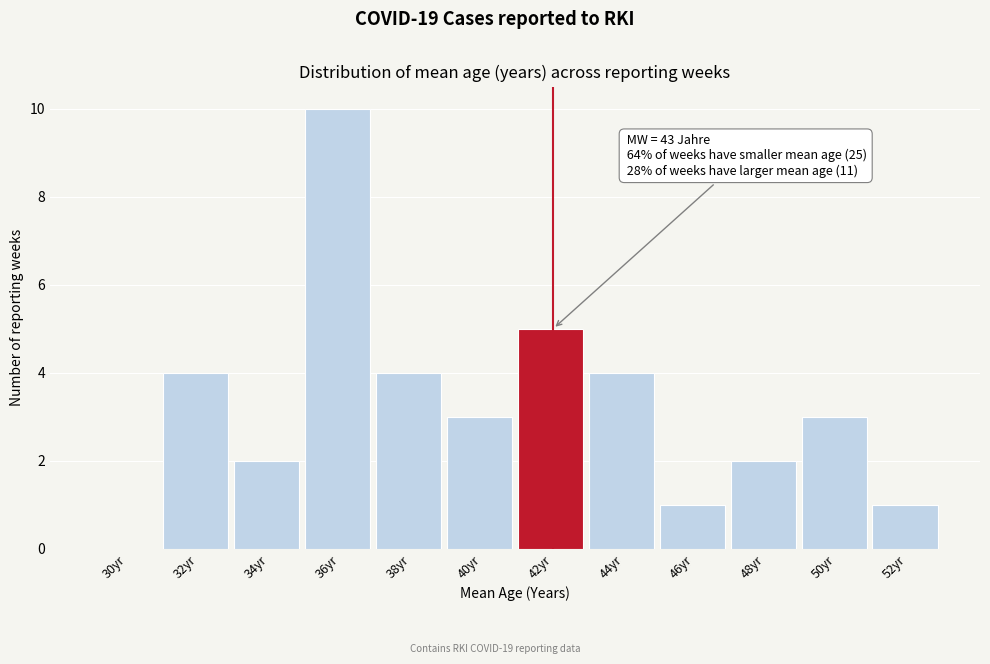

Reading left to right, transcribe all the data shown in this chart.

30yr=0	32yr=4	34yr=2	36yr=10	38yr=4	40yr=3	42yr=5	44yr=4	46yr=1	48yr=2	50yr=3	52yr=1